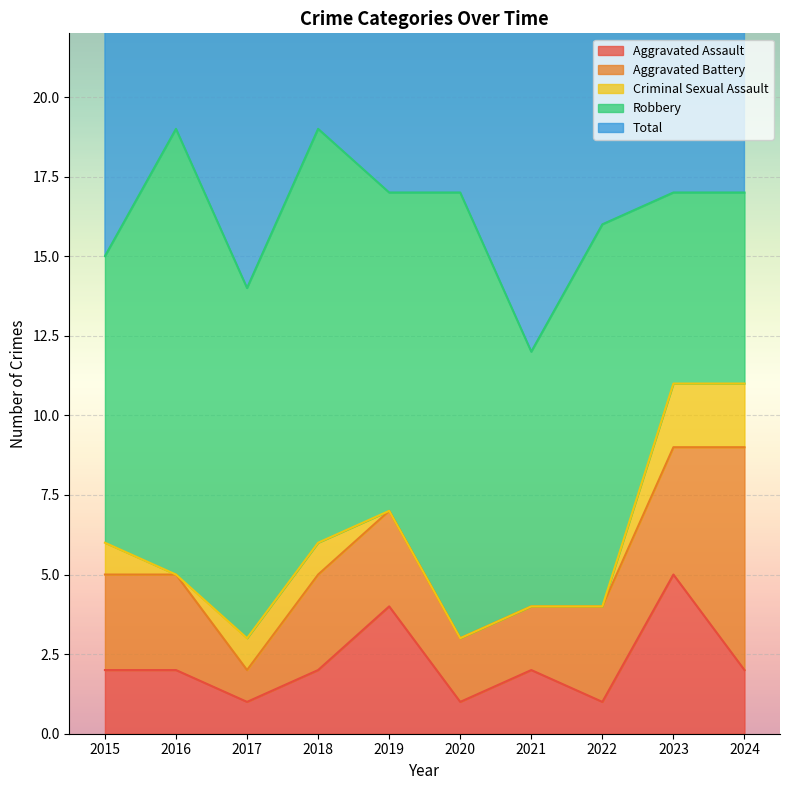

The Total series shows 26 at 2015. True or false?

False